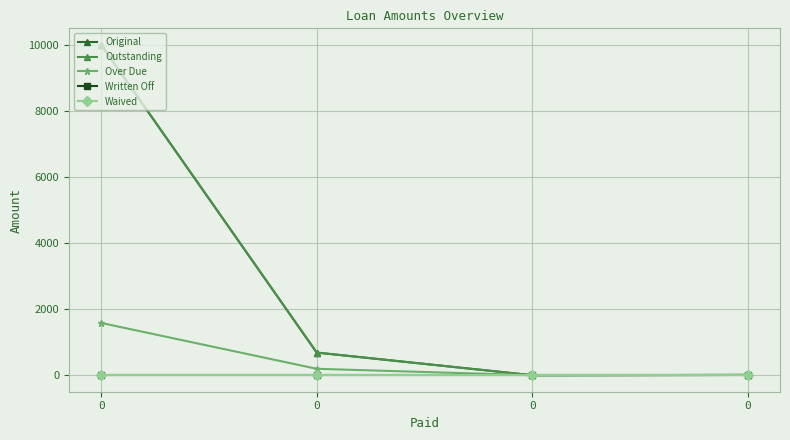

Does the chart have visible grid lines?

Yes